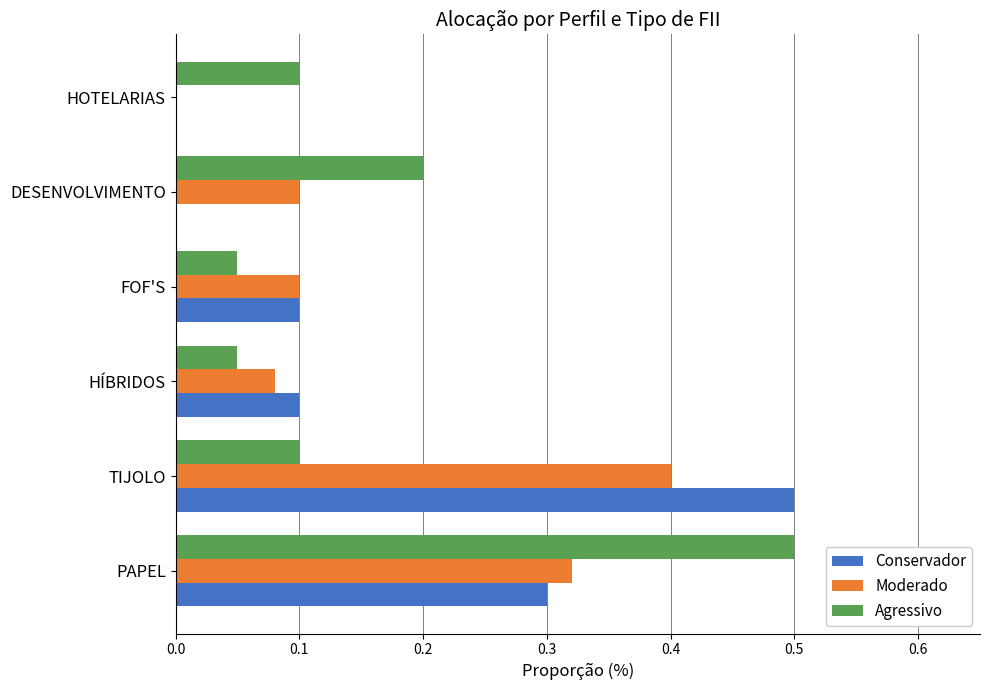

How many categories are shown in the chart?

6